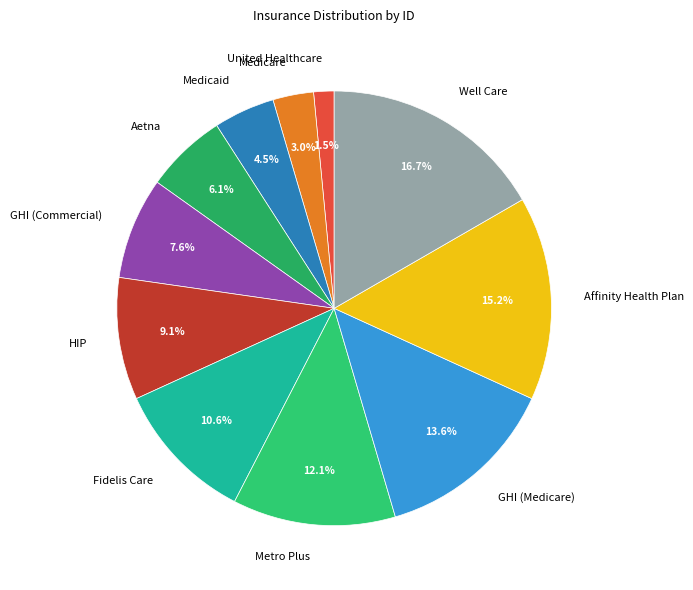

Which slice is the largest?

Well Care